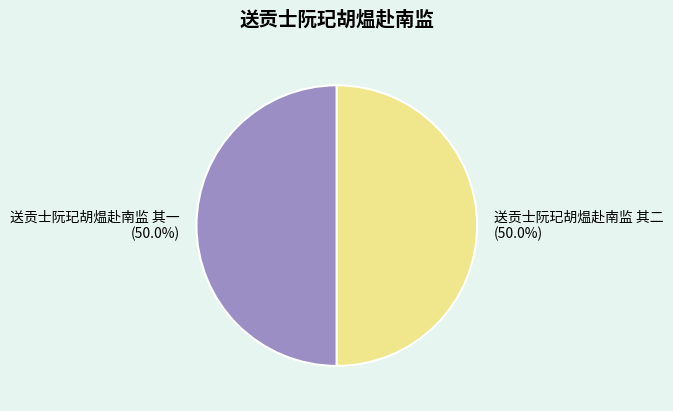

What is the ratio of the value at 送贡士阮玘胡煴赴南监 其二 to the value at 送贡士阮玘胡煴赴南监 其一?

1.0